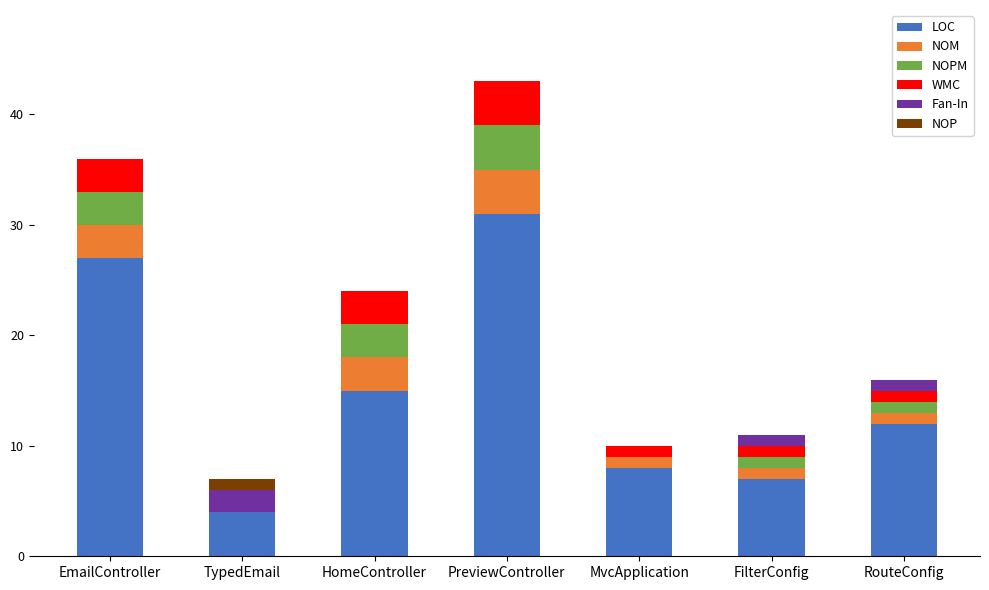

True or false: LOC has a value of 27 at EmailController.

True